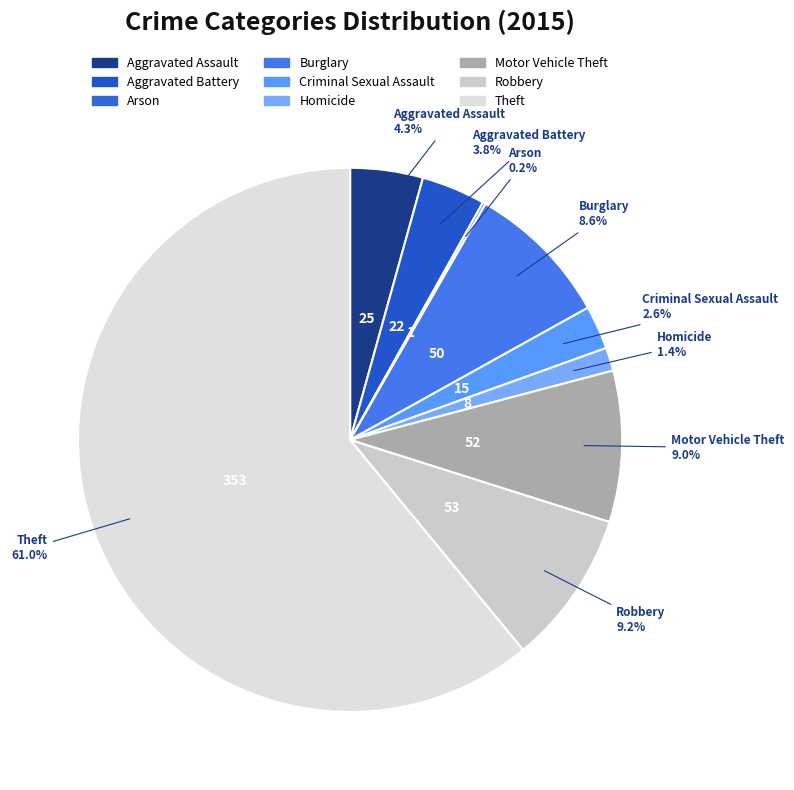

Which has a higher value, Aggravated Battery or Theft?

Theft